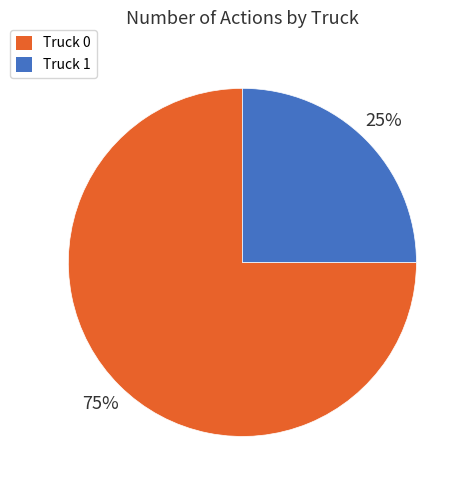

How many segments does this pie chart have?

2